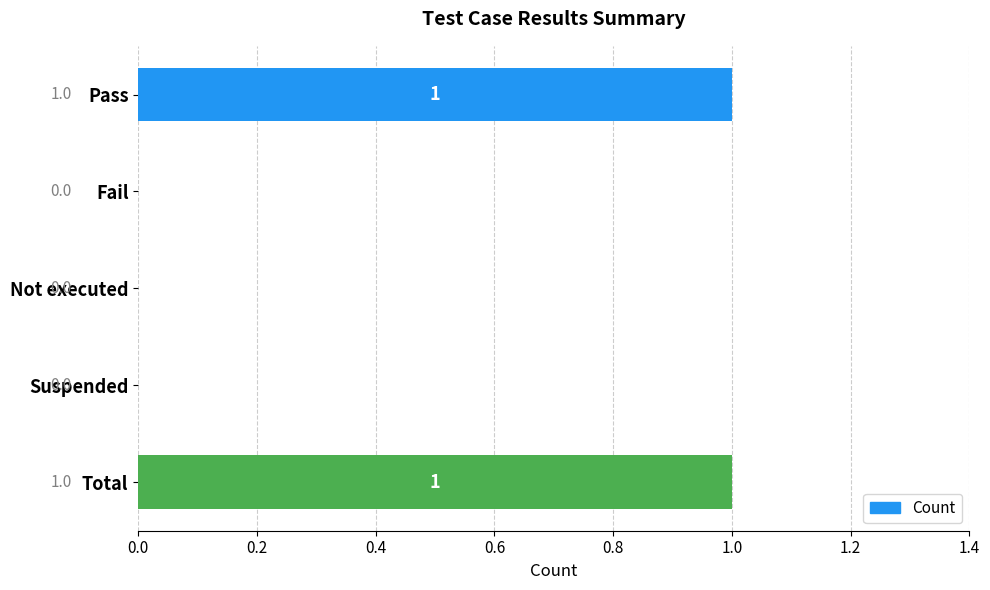

Are the bars horizontal?

Yes